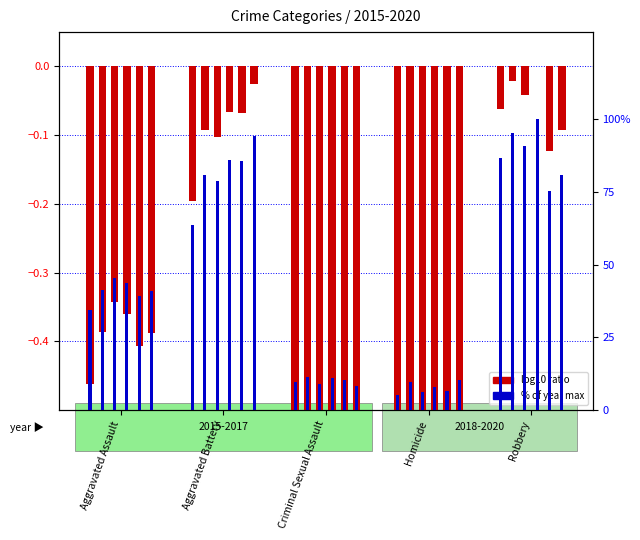

What is the sum of the 2016 values at Homicide and Robbery?

104.9